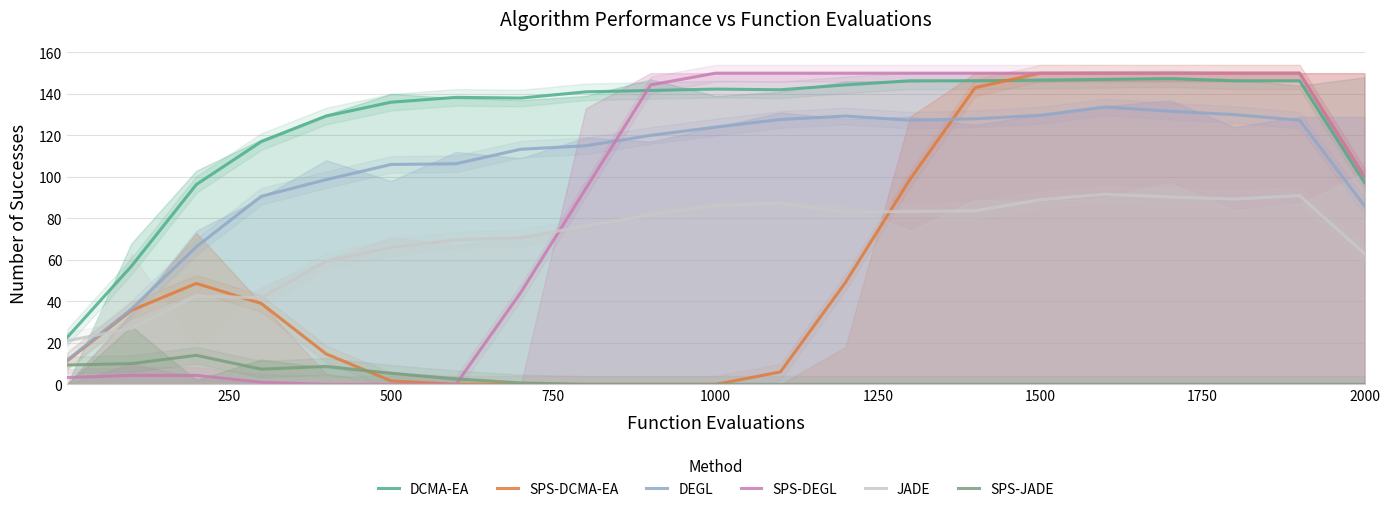

Reading left to right, transcribe all the data shown in this chart.

DCMA-EA: 22.7	57.0	96.3	117.0	129.3	136.0	138.3	138.0	141.0	141.7	142.3	142.0	144.3	146.3	146.3	146.7	147.0	147.3	146.3	146.3	97.3
SPS-DCMA-EA: 11.3	35.7	48.7	39.0	14.7	1.7	0.0	0.0	0.0	0.0	0.0	6.0	49.0	99.0	143.0	150.0	150.0	150.0	150.0	150.0	100.0
DEGL: 11.7	36.3	66.3	90.7	98.7	106.0	106.3	113.3	115.0	120.0	124.0	127.7	129.3	127.3	128.0	129.7	133.7	131.7	130.0	127.3	86.0
SPS-DEGL: 3.3	4.3	4.3	1.0	0.0	0.0	0.0	44.3	94.3	144.3	150.0	150.0	150.0	150.0	150.0	150.0	150.0	150.0	150.0	150.0	100.0
JADE: 21.0	27.0	42.7	41.7	59.3	66.0	69.7	70.7	76.3	81.7	86.3	87.3	83.0	83.3	83.7	89.0	91.7	90.3	89.3	91.0	63.0
SPS-JADE: 9.3	10.0	14.0	7.3	8.7	5.3	2.7	0.7	0.0	0.0	0.0	0.0	0.0	0.0	0.0	0.0	0.0	0.0	0.0	0.0	0.0